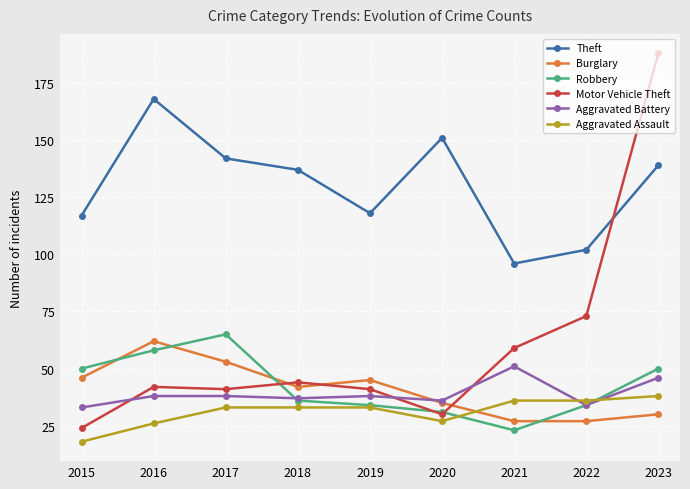

The Aggravated Assault series shows 47 at 2020. True or false?

False